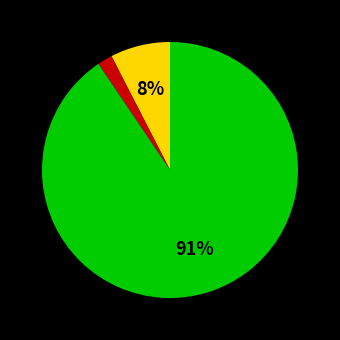

To the nearest percent, what is the average slice percentage?

33%